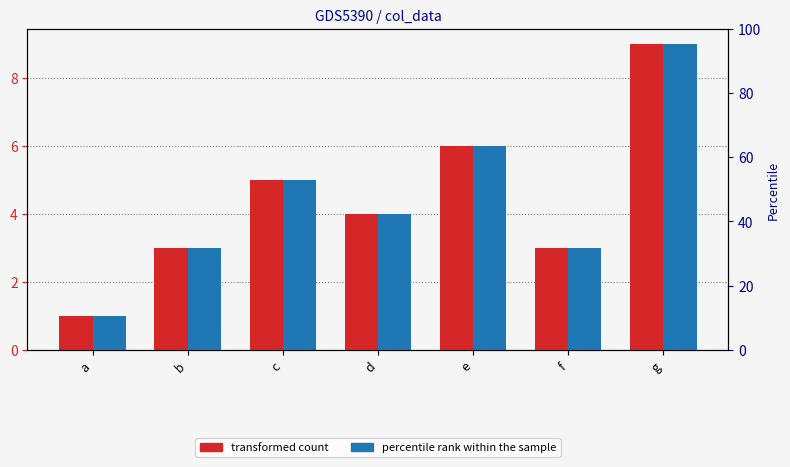

True or false: col_4 has a value of 7 at d.

False